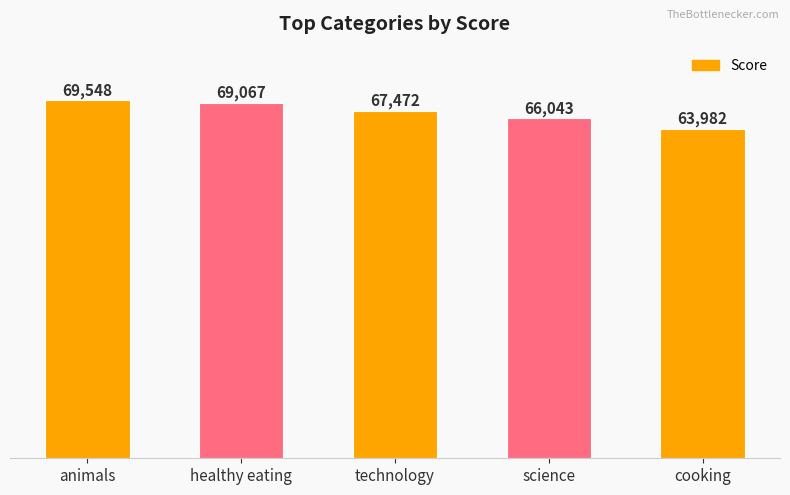

What is the sum of all values?

336112